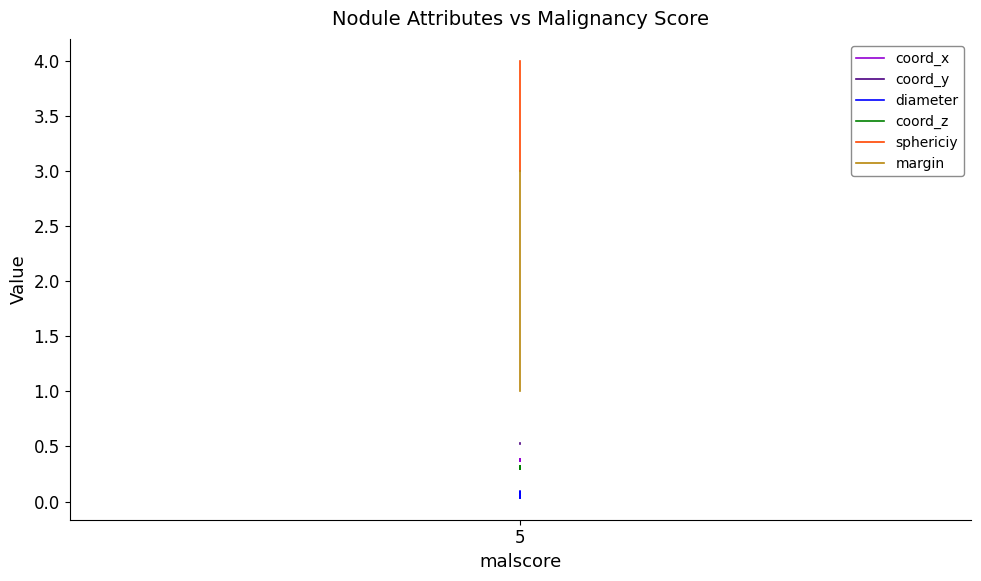

Reading left to right, list all the values displayed in this chart.

coord_x: 0.4	0.4	0.4	0.4	0.4
coord_y: 0.5	0.5	0.5	0.5	0.5
diameter: 0.1	0.1	0.0	0.1	0.1
coord_z: 0.3	0.3	0.3	0.3	0.3
sphericiy: 3.0	3.0	3.0	4.0	4.0
margin: 3.0	3.0	3.0	3.0	1.0